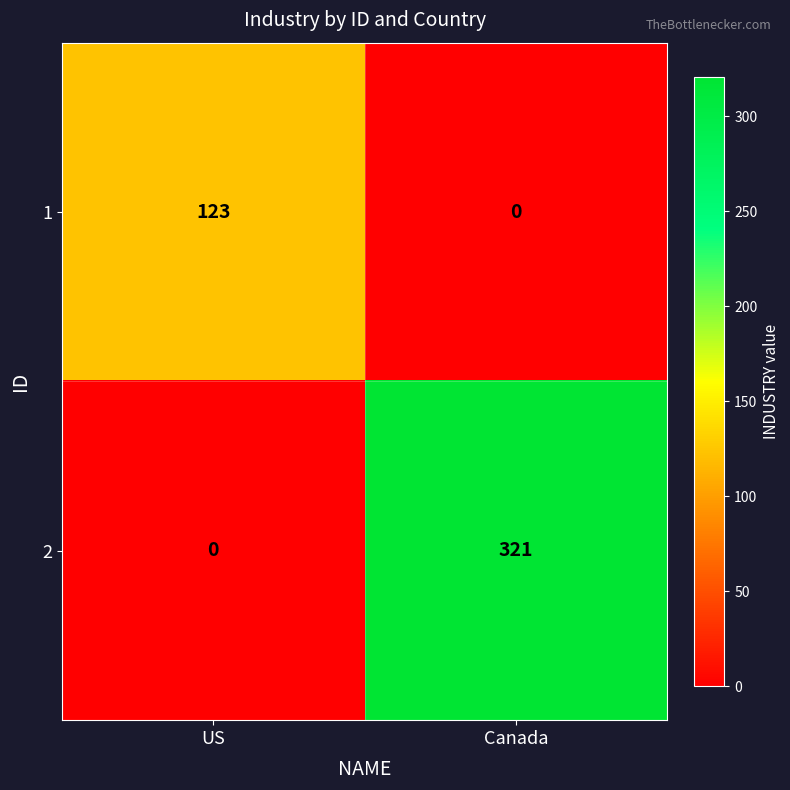

What is the difference between the 1 values at Canada and US?

123